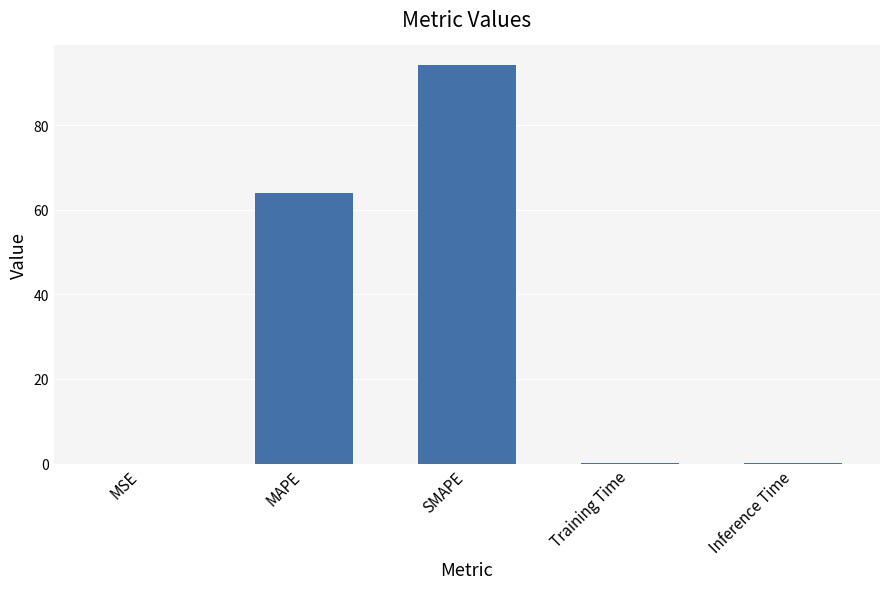

What is the sum of the values at Inference Time and Training Time?

0.1